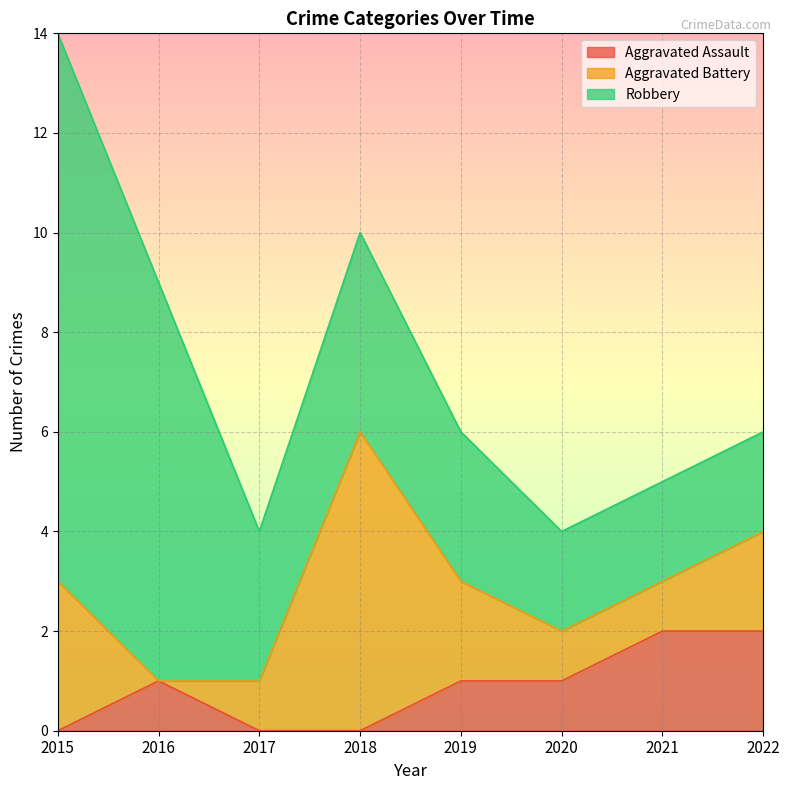

Count the Aggravated Assault values in the range 0 to 2.

8